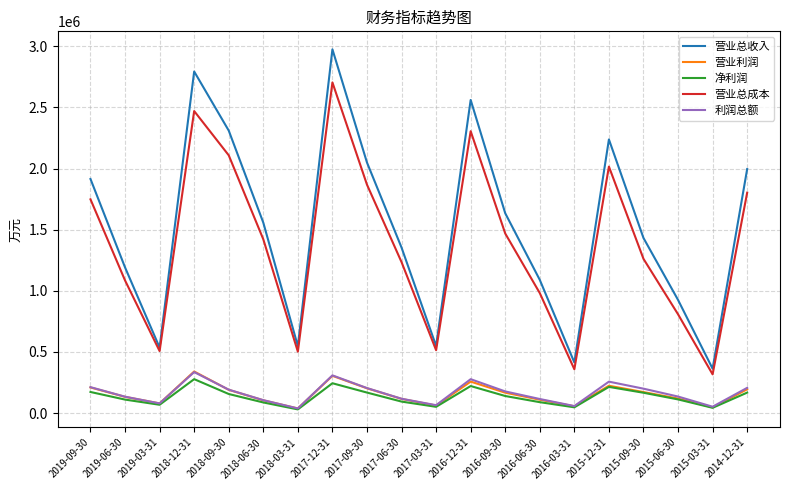

What is the sum of all 利润总额 values?

3263210